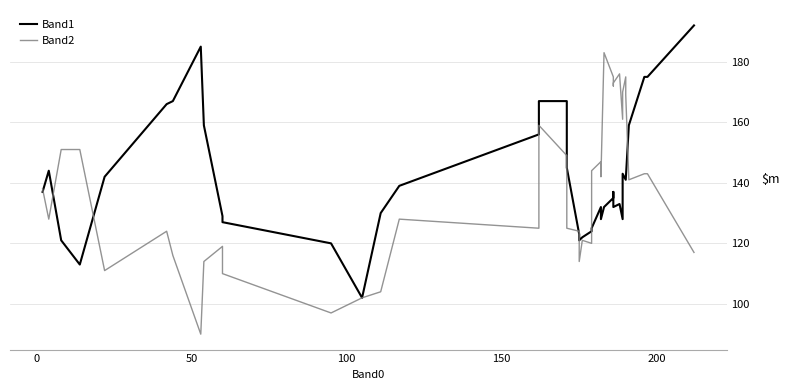

True or false: Band2 and Band1 intersect in this chart.

True